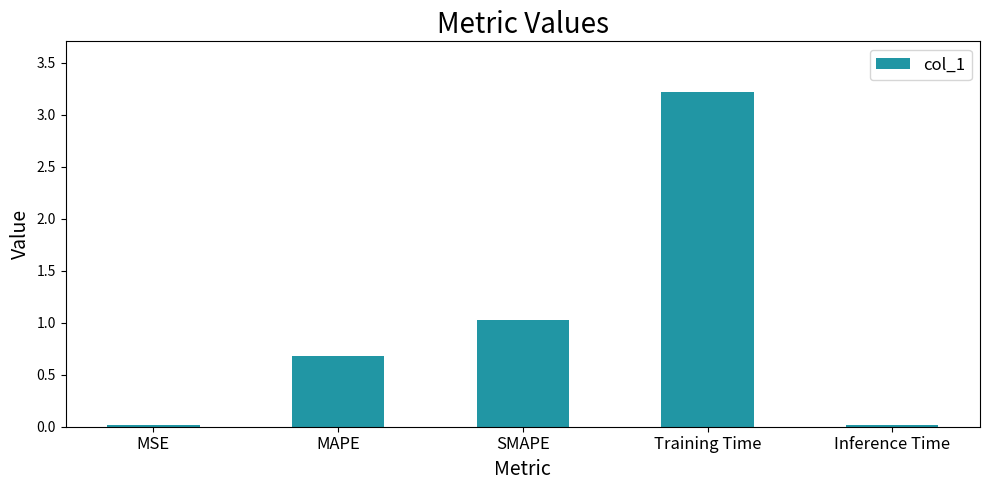

The value at MSE is 0.0. True or false?

True